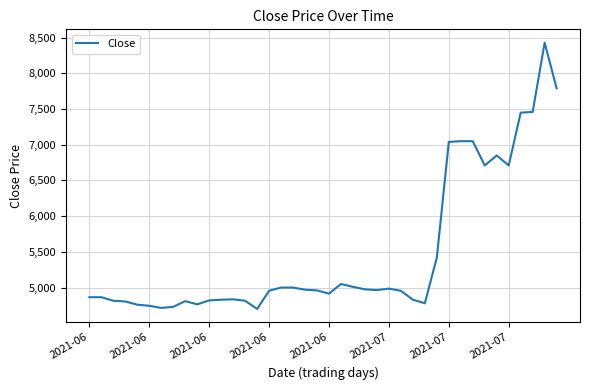

What is the greatest value displayed?

8430